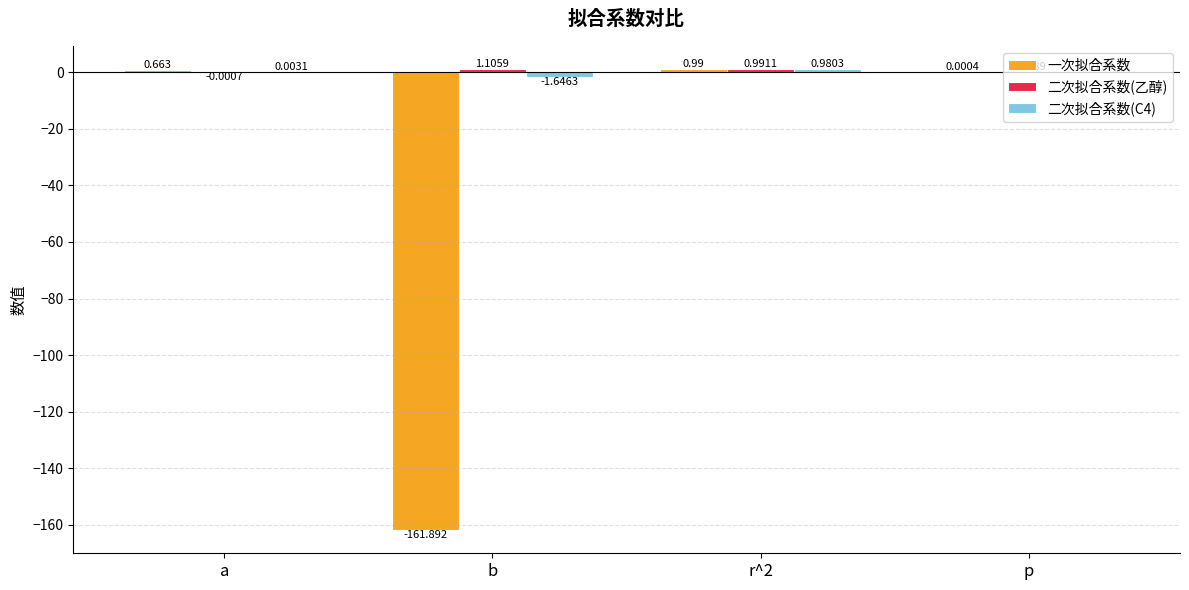

Which series changed the most between r^2 and p?

一次拟合系数